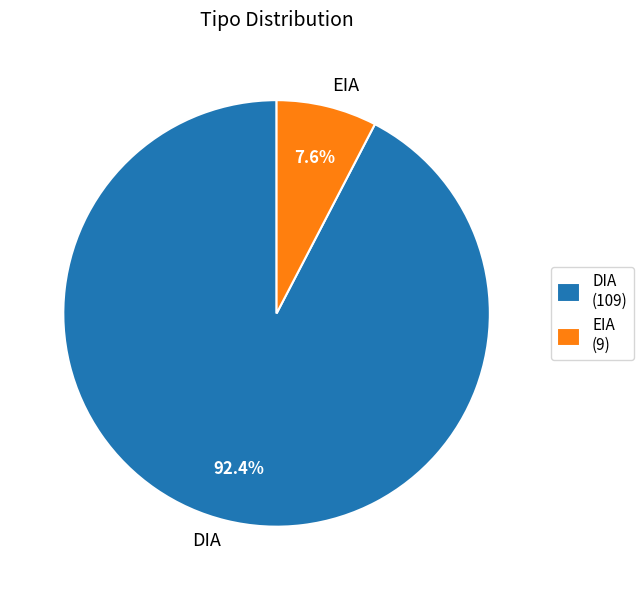

Is it true that DIA is 92% of the pie?

True